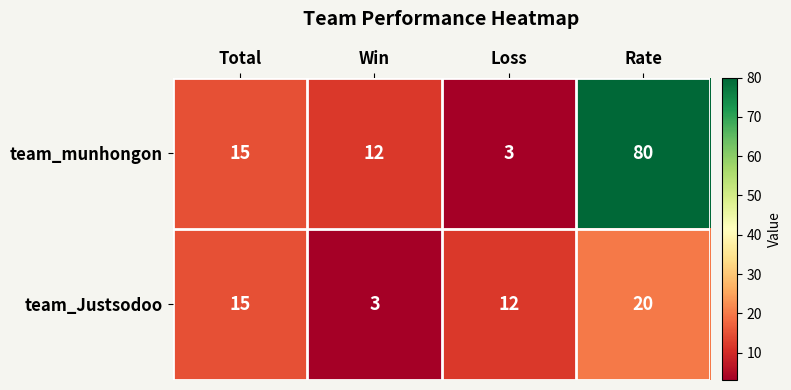

Which series has the largest range (max minus min)?

team_munhongon